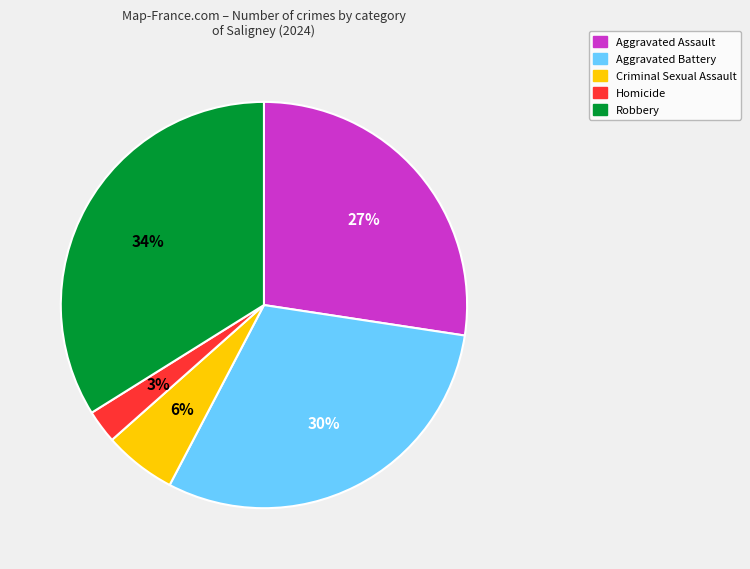

Rank the categories by value from highest to lowest.

Robbery, Aggravated Battery, Aggravated Assault, Criminal Sexual Assault, Homicide